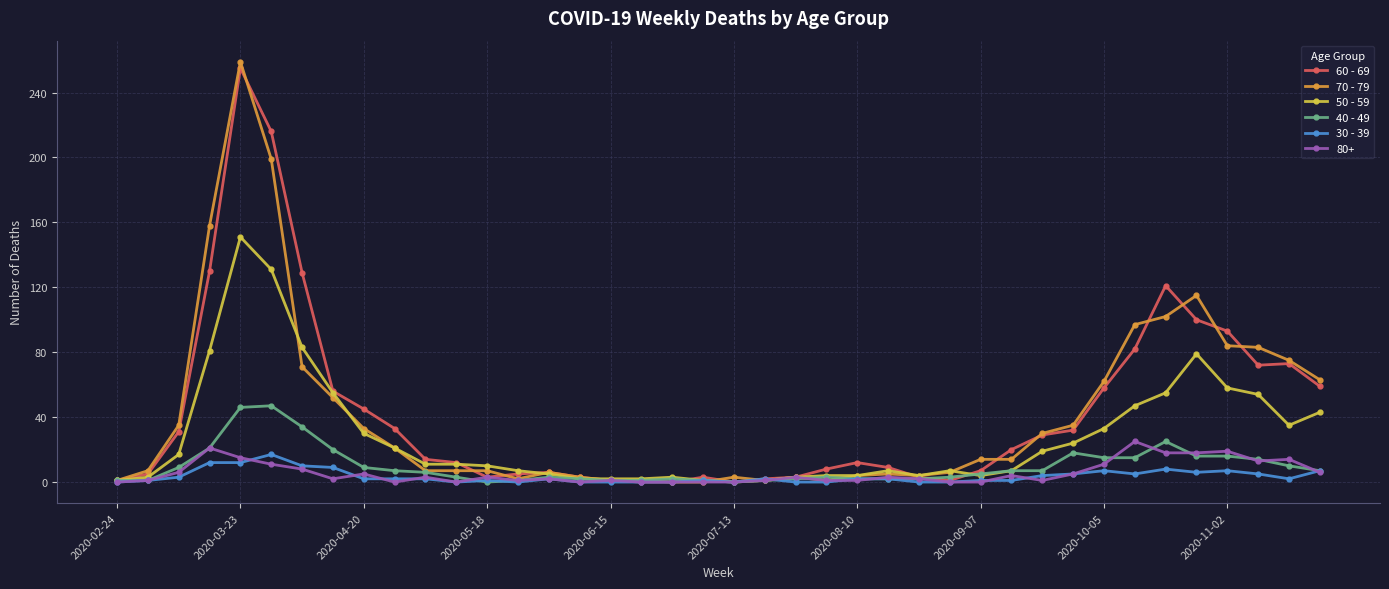

Which series has the widest spread of values?

70 - 79